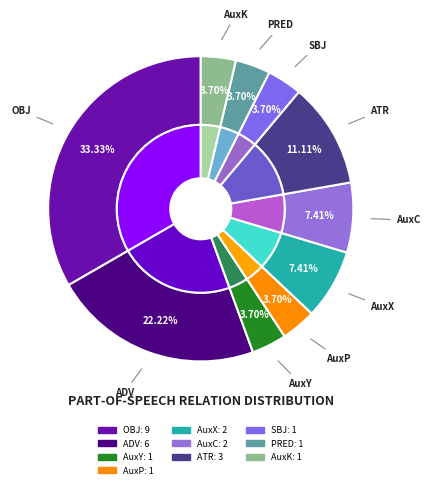

Does any single category account for the majority?

No